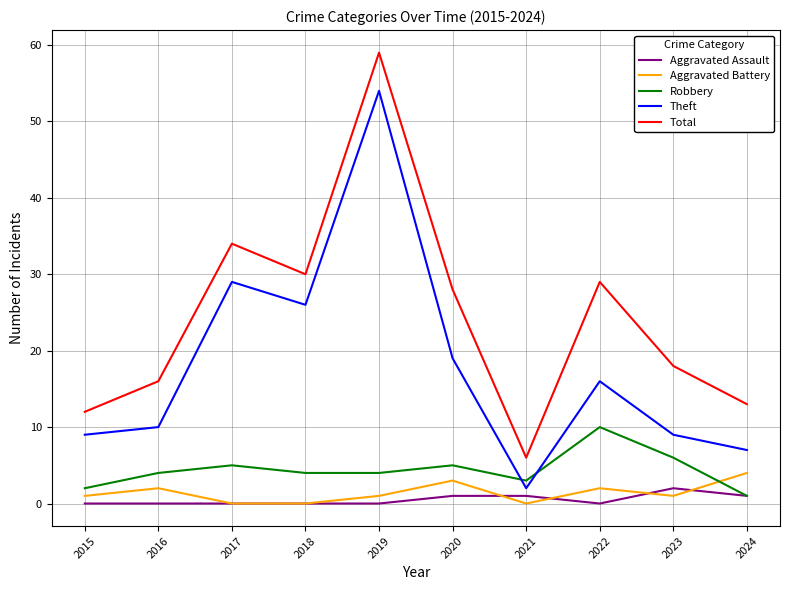

What are all the series names shown in the legend?

Aggravated Assault, Aggravated Battery, Robbery, Theft, Total